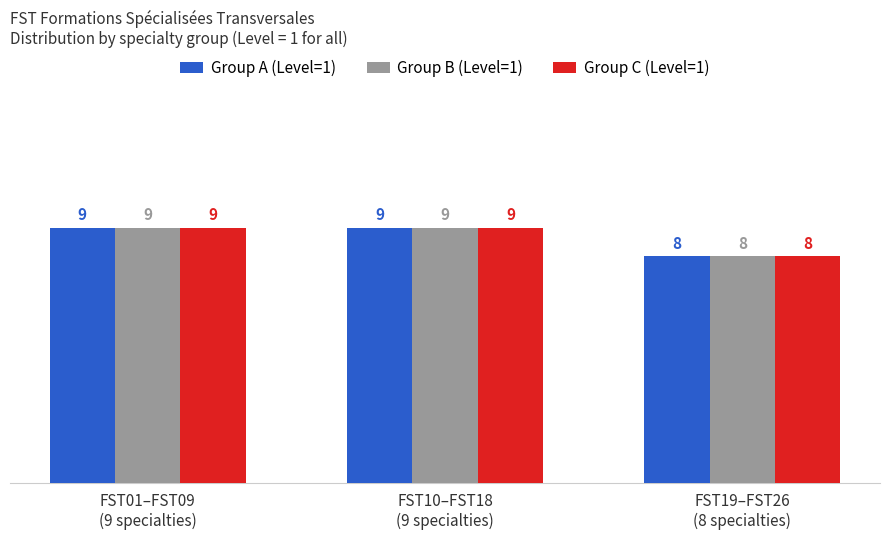

What is the sum of all Group C (Level=1) values?

26